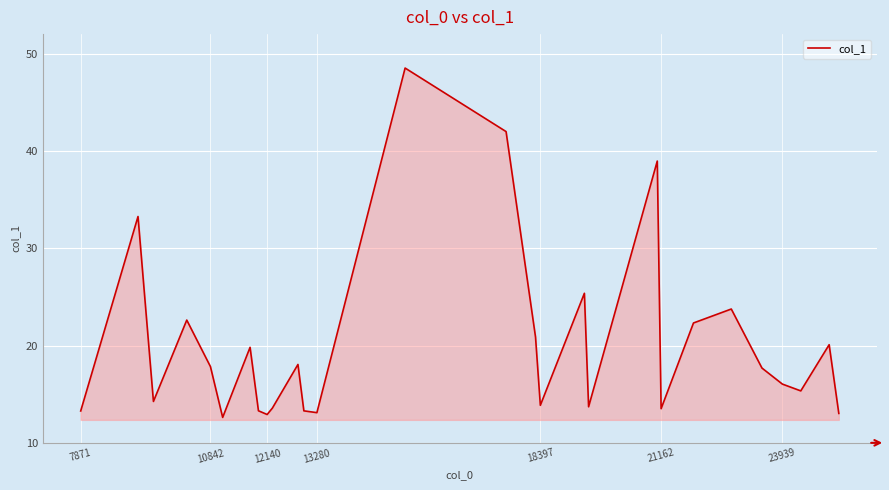

What is the difference between the maximum and minimum values?

35.9